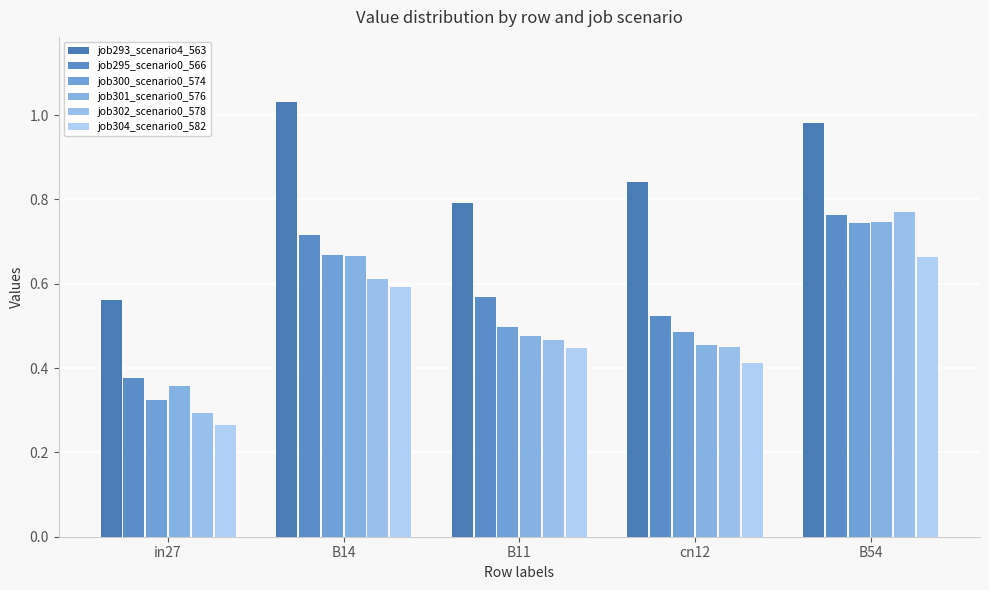

How many bars are there in each group?

6